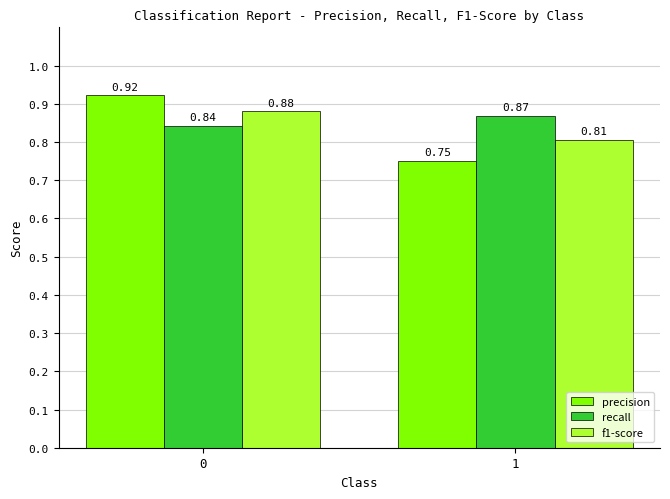

Which series has the largest range (max minus min)?

precision